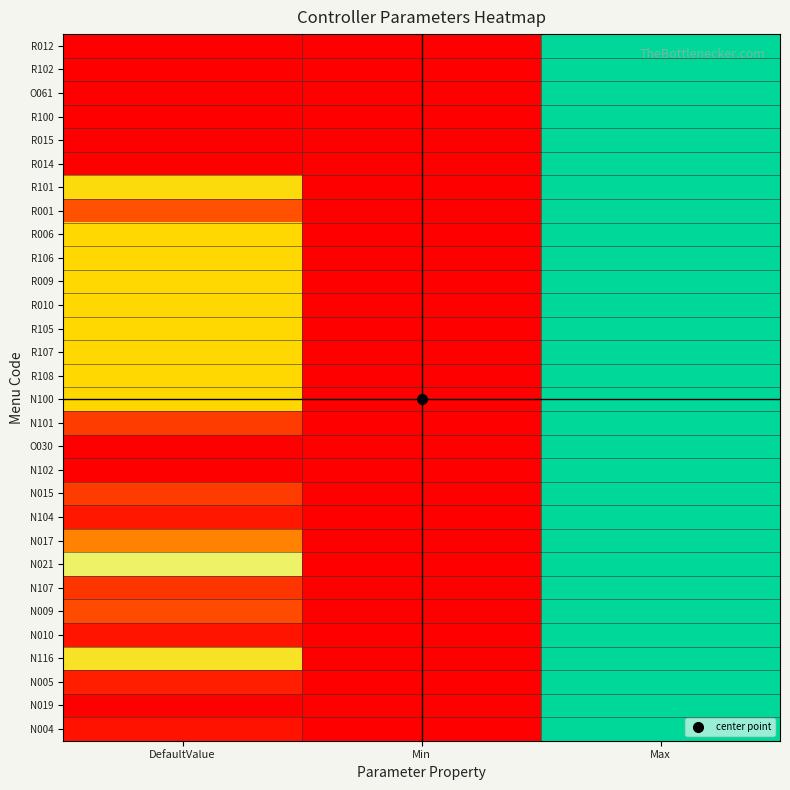

What is the greatest value displayed?

1.0